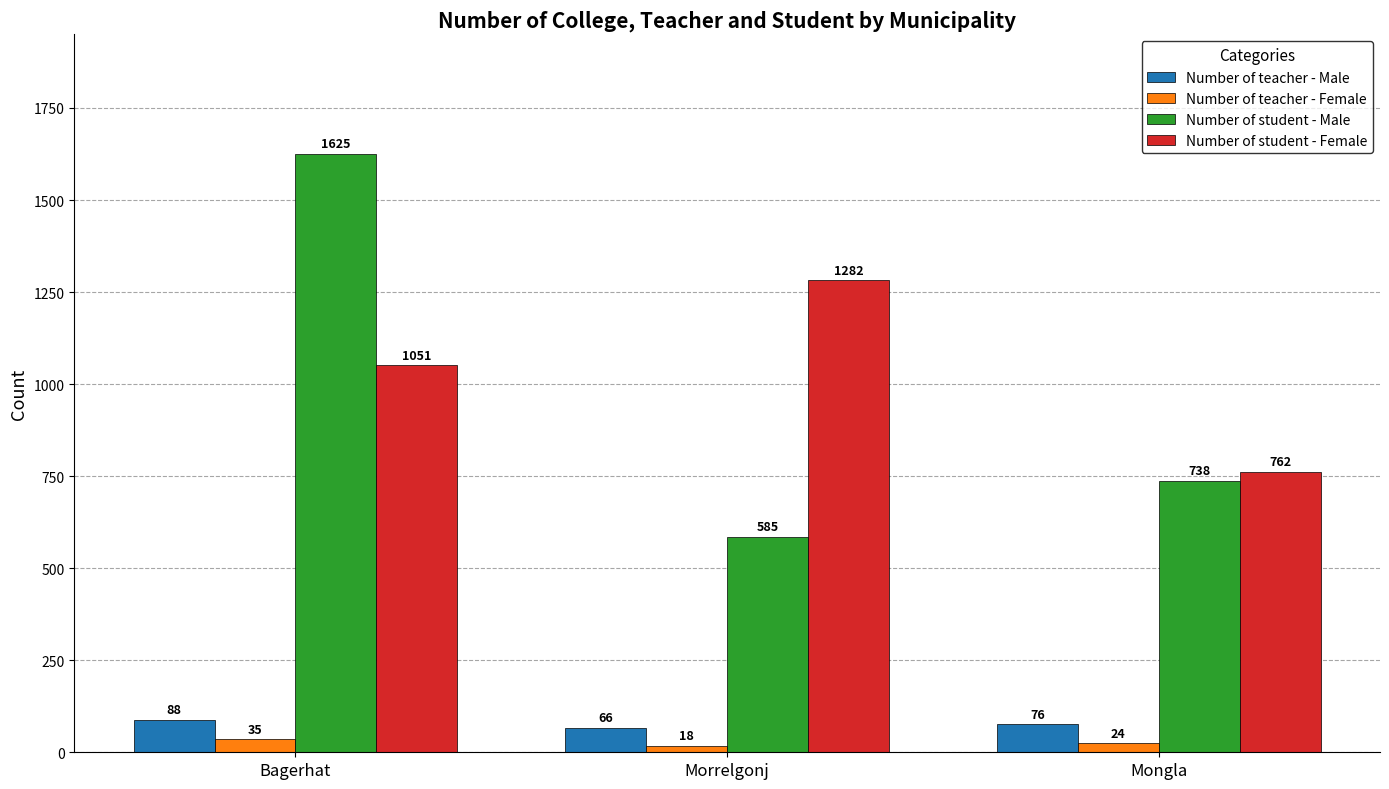

True or false: Number of teacher - Male has a value of 88 at Bagerhat.

True